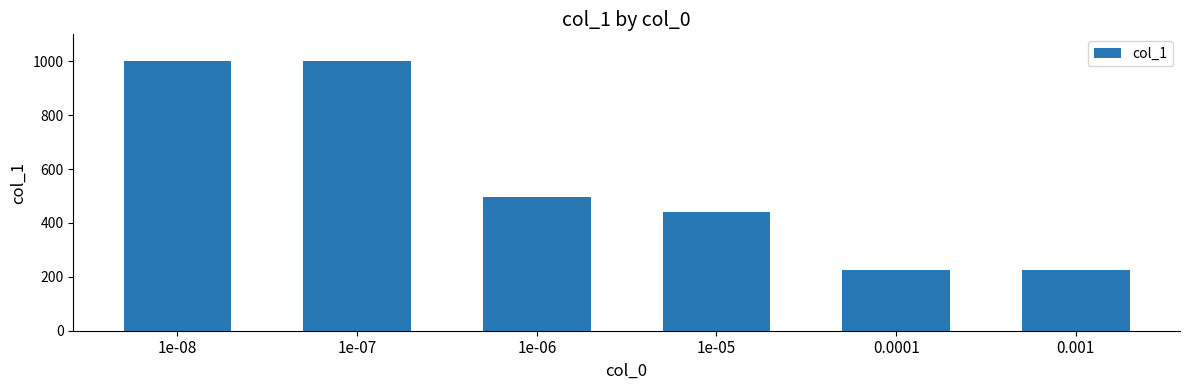

The value at 1e-08 is 1000. True or false?

True